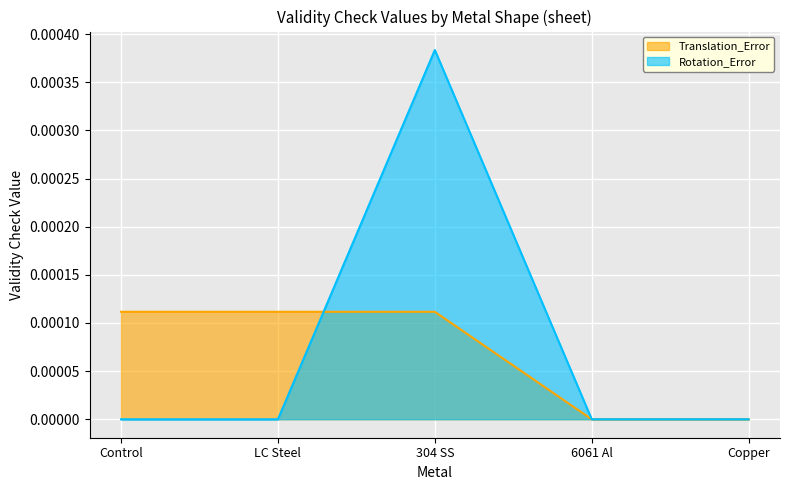

What is the label of the 2nd point from the right?

6061 Al